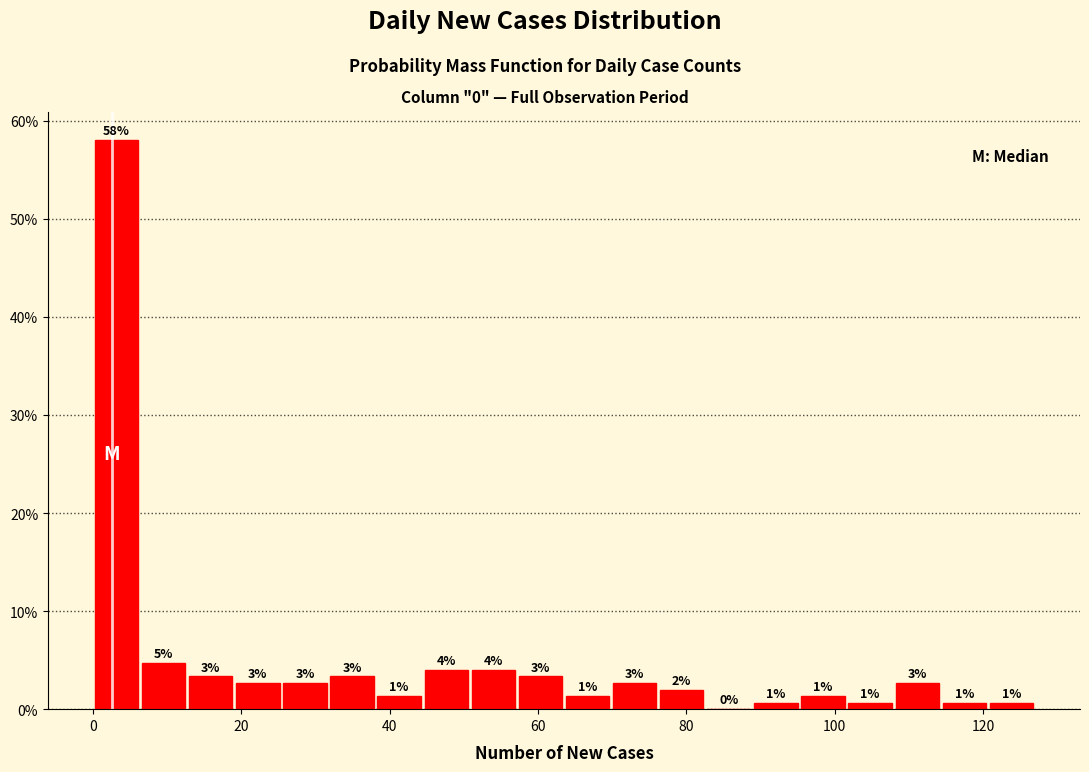

Read against the x-axis, roughly where is the centre of the tallest bar?

4